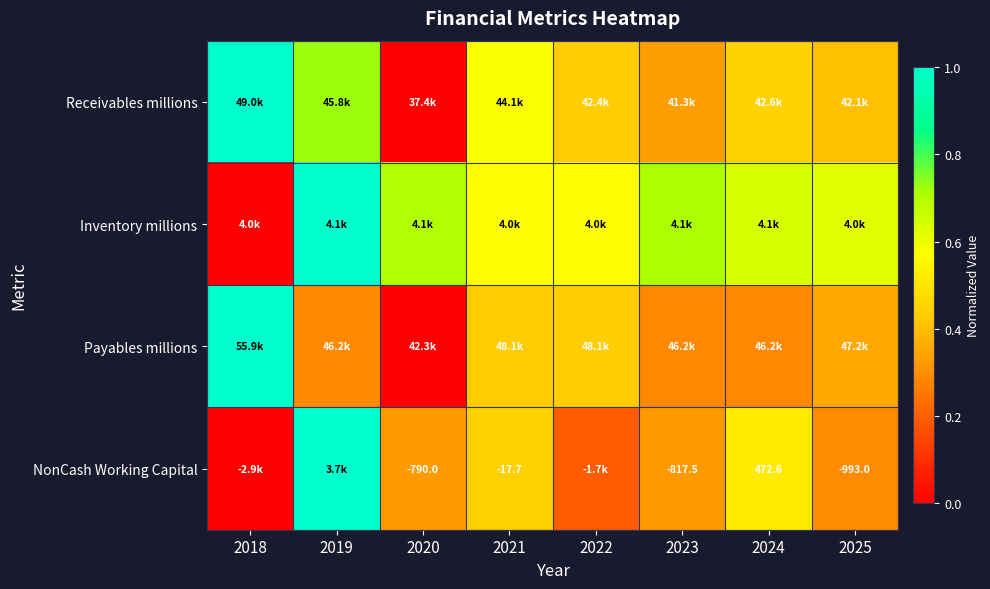

What is the difference between the highest and lowest values at 2020?

0.7